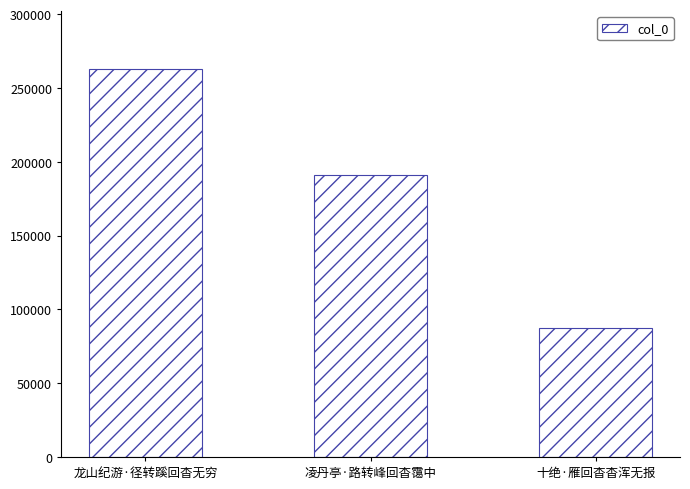

Between 龙山纪游·径转蹊回杳无穷 and 十绝·雁回杳杳浑无报, which is larger?

龙山纪游·径转蹊回杳无穷